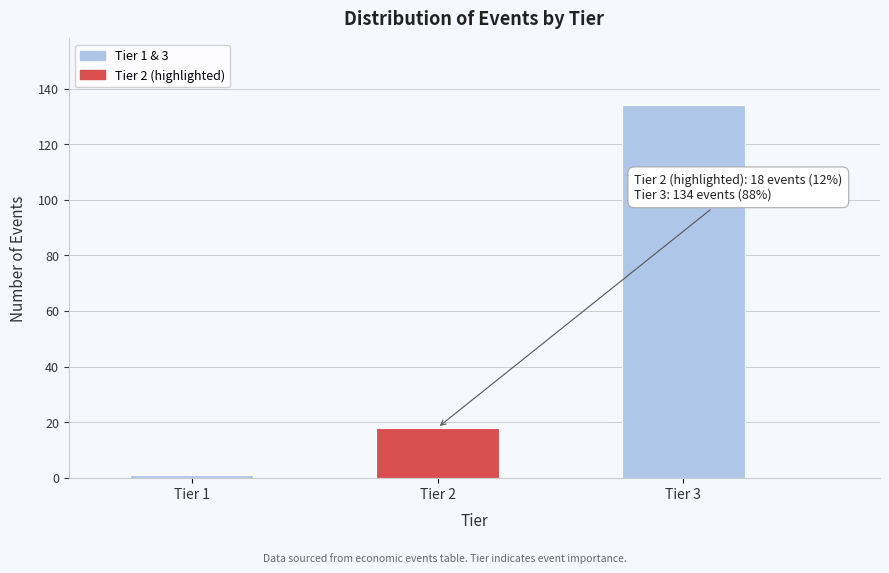

Reading left to right, list all the values displayed in this chart.

1	18	134